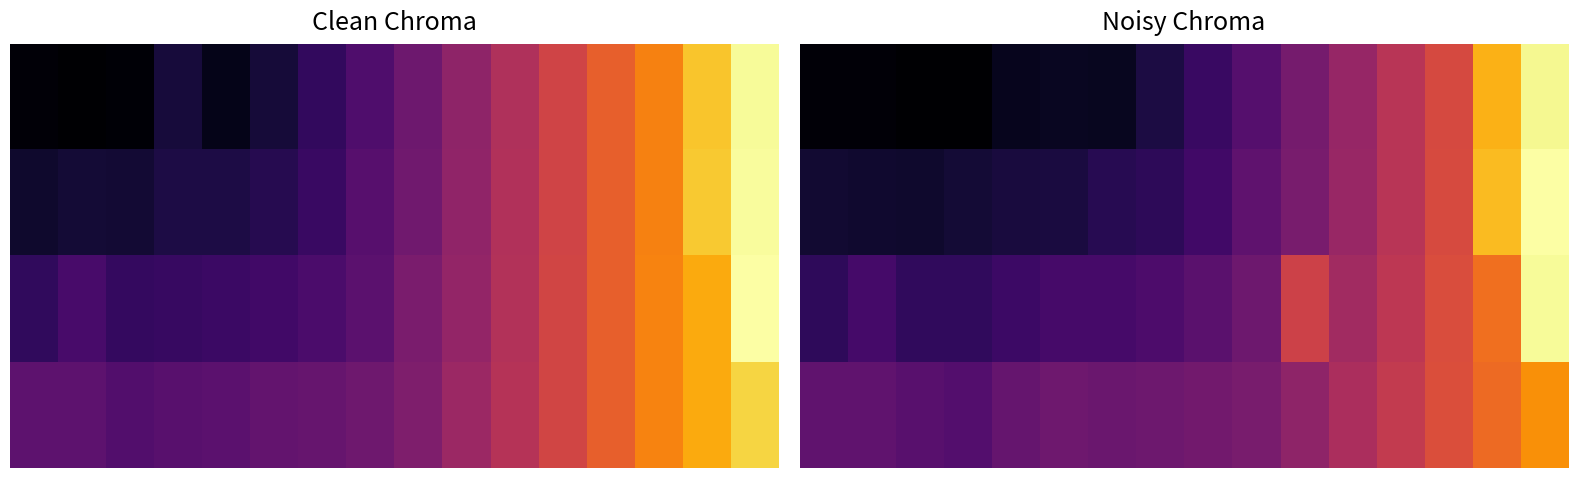

Count the number of data series in this chart.

4